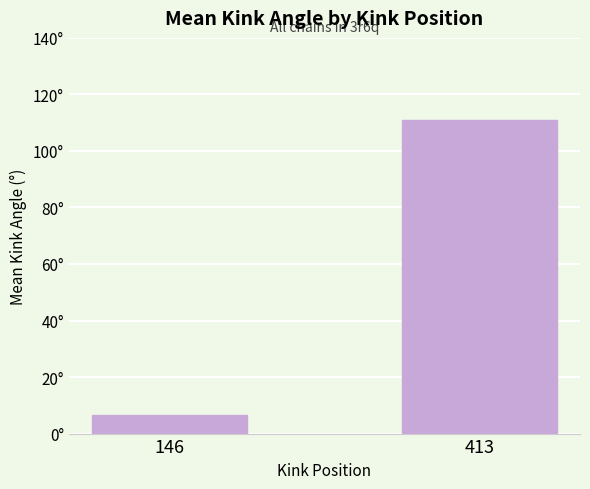

Reading left to right, what are all the values shown in this chart?

6.7	110.8